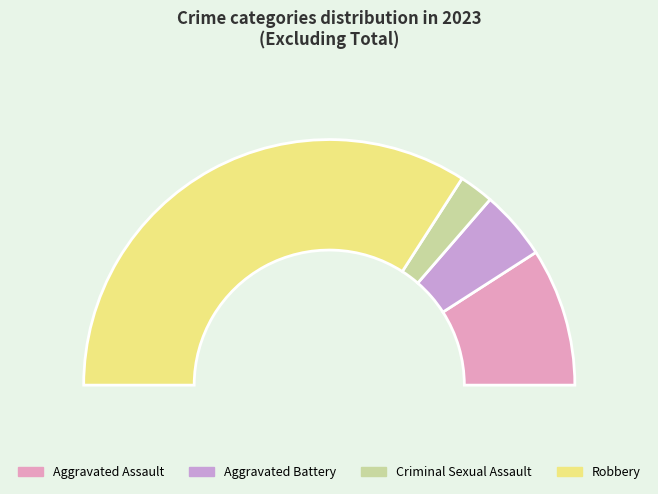

To the nearest percent, what is the difference between the largest and smallest slice percentages?

64%